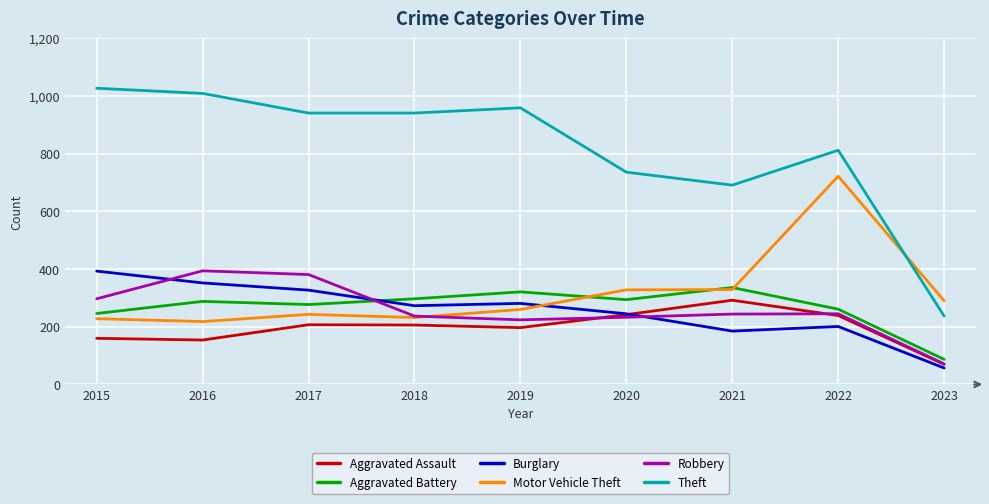

At which category does Robbery reach its first local peak?

2016